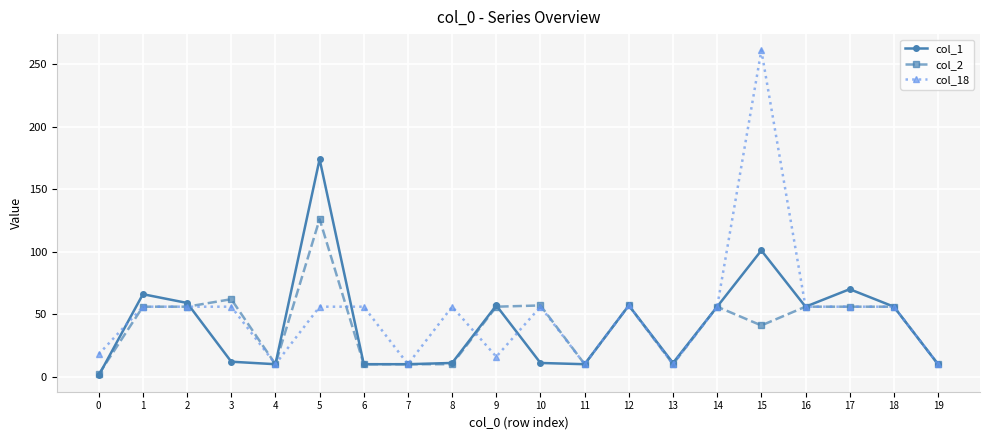

What is the average value of the col_18 series?

51